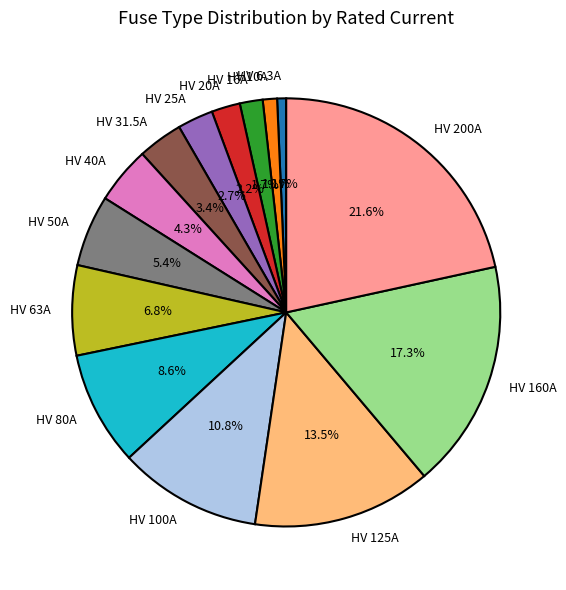

To the nearest percent, what is the average slice percentage?

7%